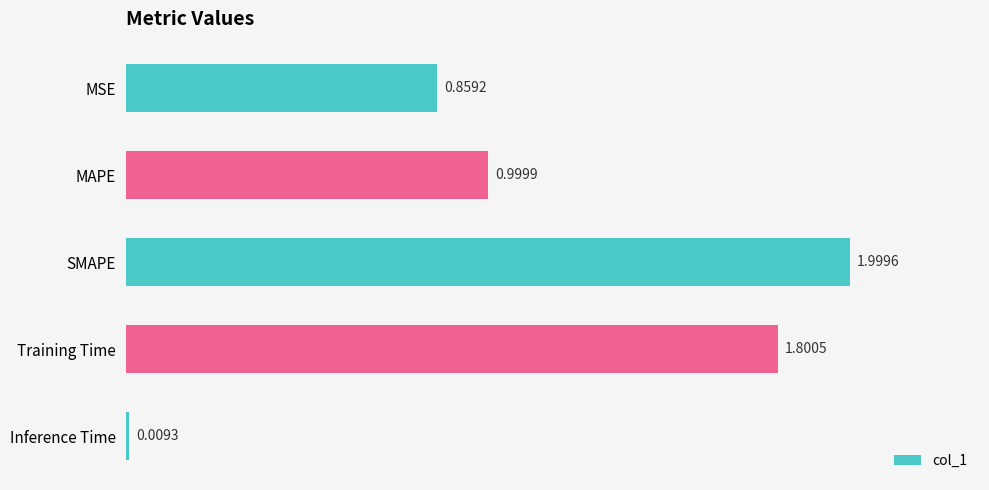

Which category has the lowest value across all series?

Inference Time